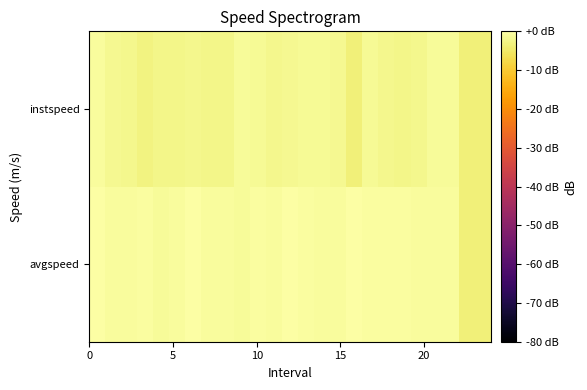

Reading right to left, transcribe all the data shown in this chart.

avgspeed: -3.5	-3.6	-0.7	-0.8	-0.9	-0.3	-0.6	-0.5	0.0	-0.7	-0.9	-0.4	-0.3	-0.9	-0.4	-1.0	-0.7	-0.7	-0.0	-0.9	-1.0	-0.3	-0.8	-0.6	-0.2
instspeed: -3.6	-3.5	-1.0	-1.1	-2.1	-2.3	-1.9	-1.3	-3.5	-1.7	-1.5	-1.5	-1.7	-1.9	-1.4	-1.1	-2.2	-2.3	-1.9	-2.4	-2.3	-2.8	-2.1	-1.6	-0.8